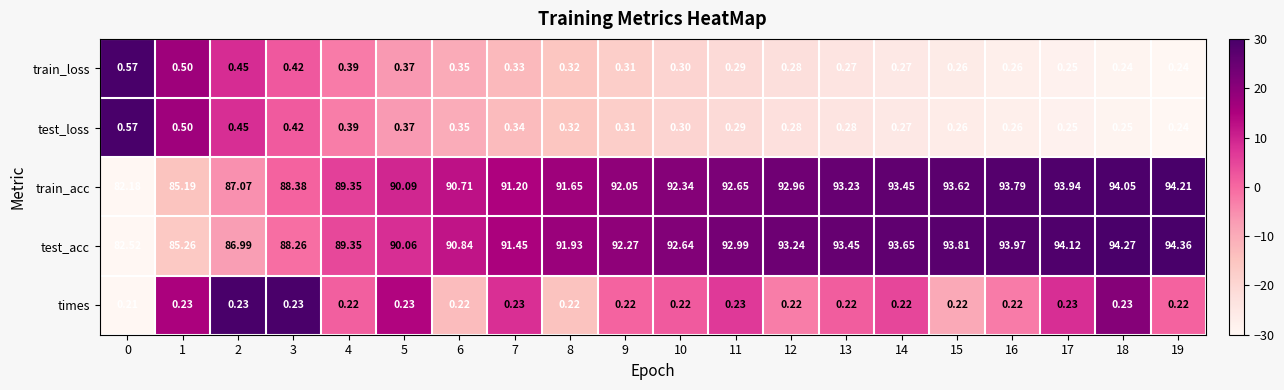

Is the value of test_loss at 18 greater than the value of times at 15?

Yes